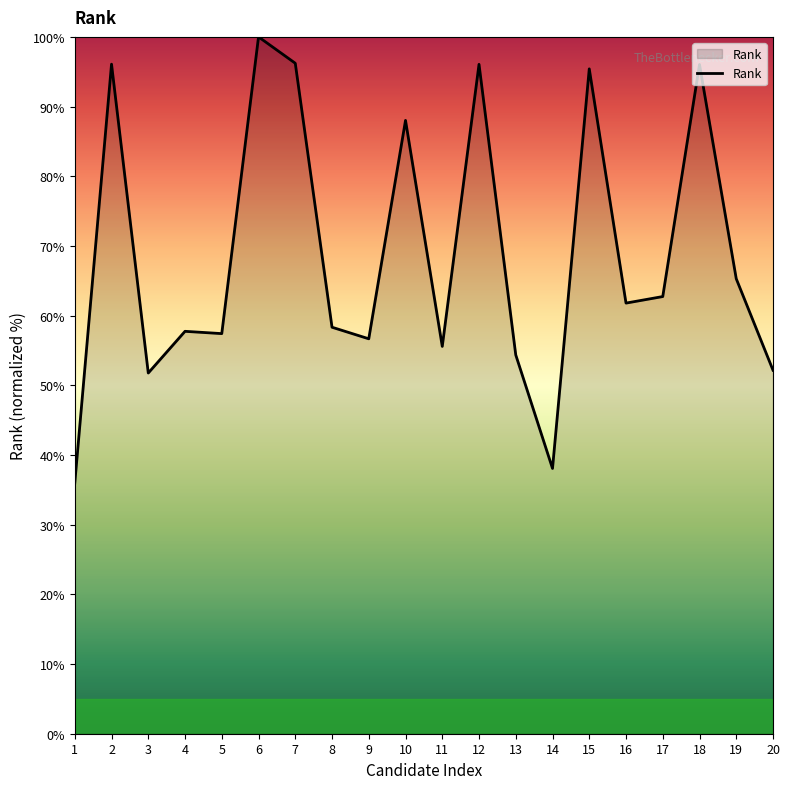

Approximately how many times larger is the value at 8 compared to 15?

0.6